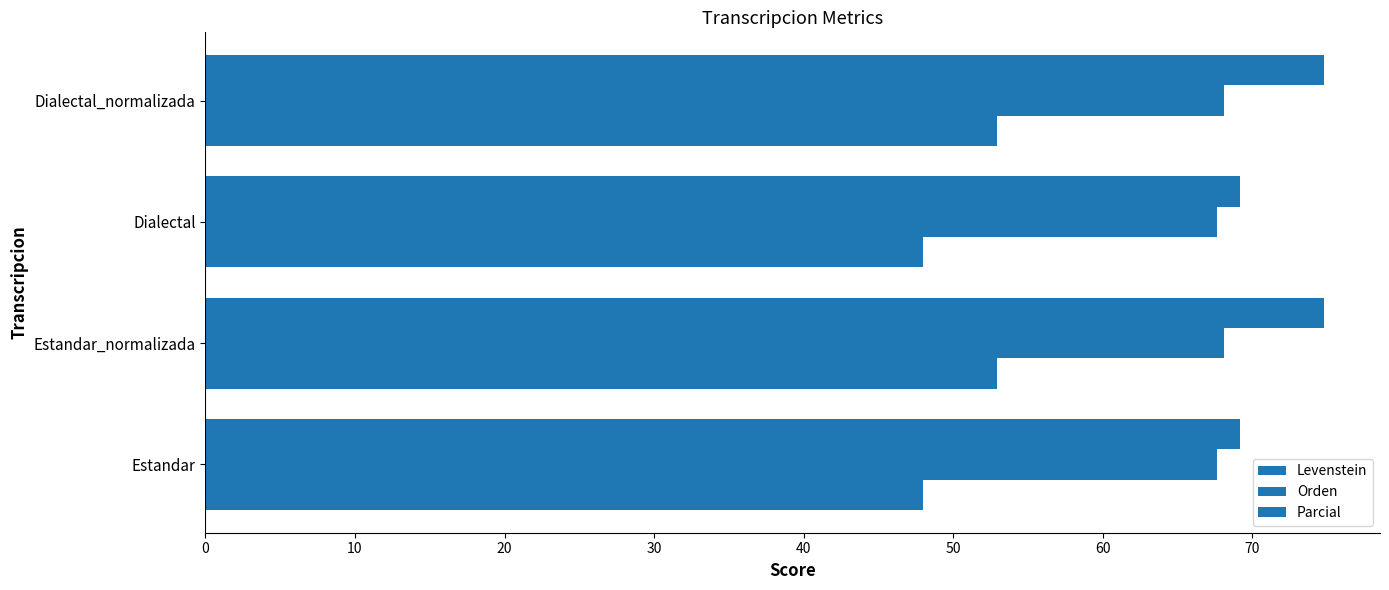

How many Levenstein values are between 47 and 52?

2